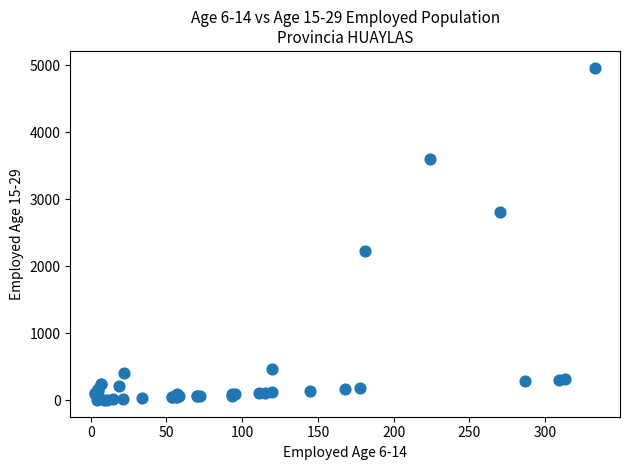

What Y value in the scatter plot is closest to 2486?

2236